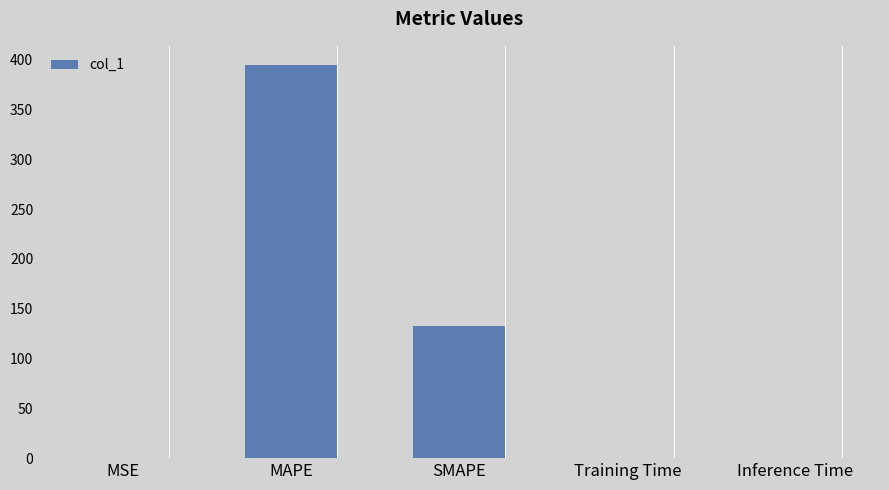

What is the difference between the values at MAPE and SMAPE?

261.5